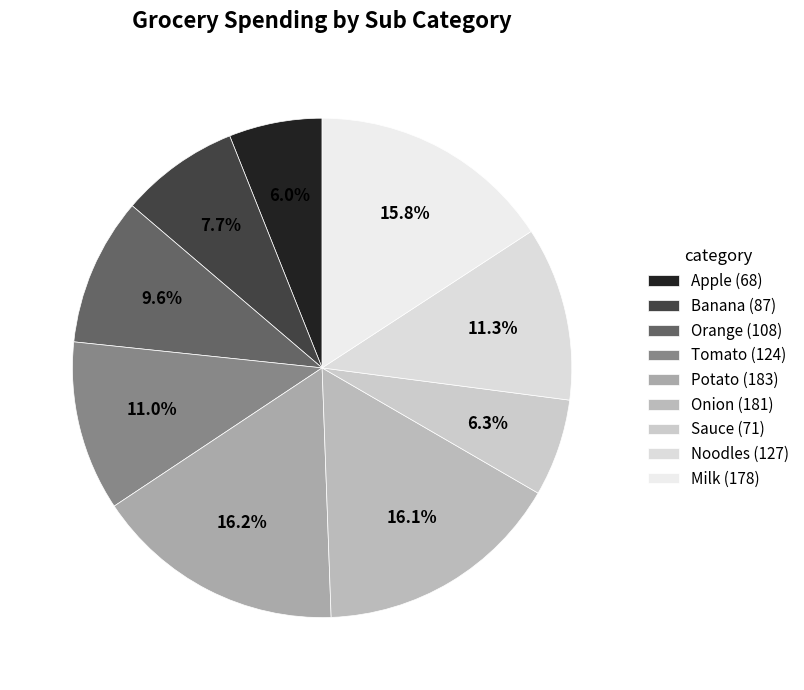

What percentage is the Noodles slice, to the nearest percent?

11%